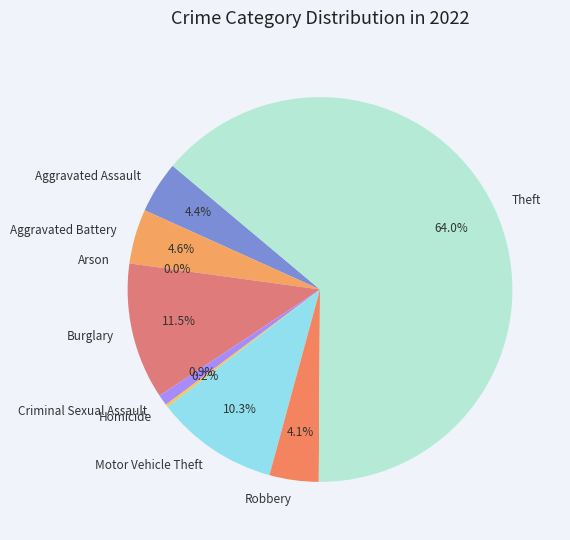

Rank the categories by value from lowest to highest.

Arson, Homicide, Criminal Sexual Assault, Robbery, Aggravated Assault, Aggravated Battery, Motor Vehicle Theft, Burglary, Theft